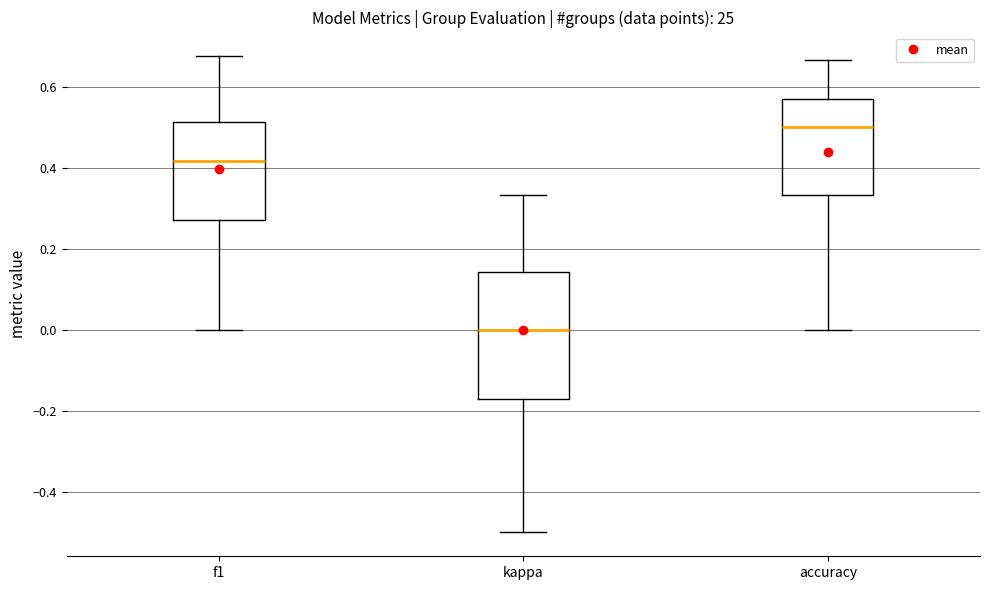

Which box is the tallest, from its lower edge to its upper edge?

kappa